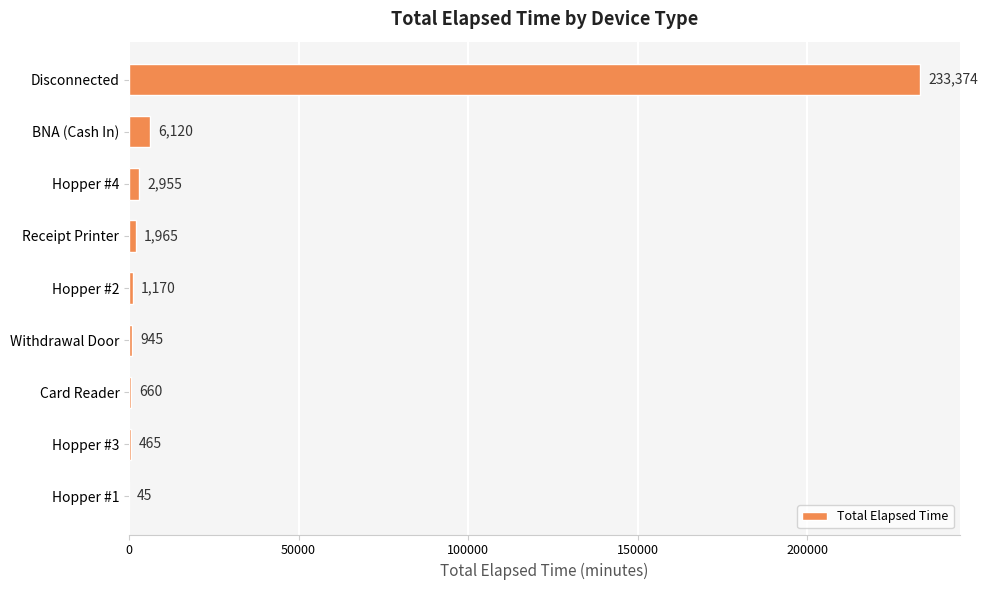

Between Hopper #3 and BNA (Cash In), which is larger?

BNA (Cash In)